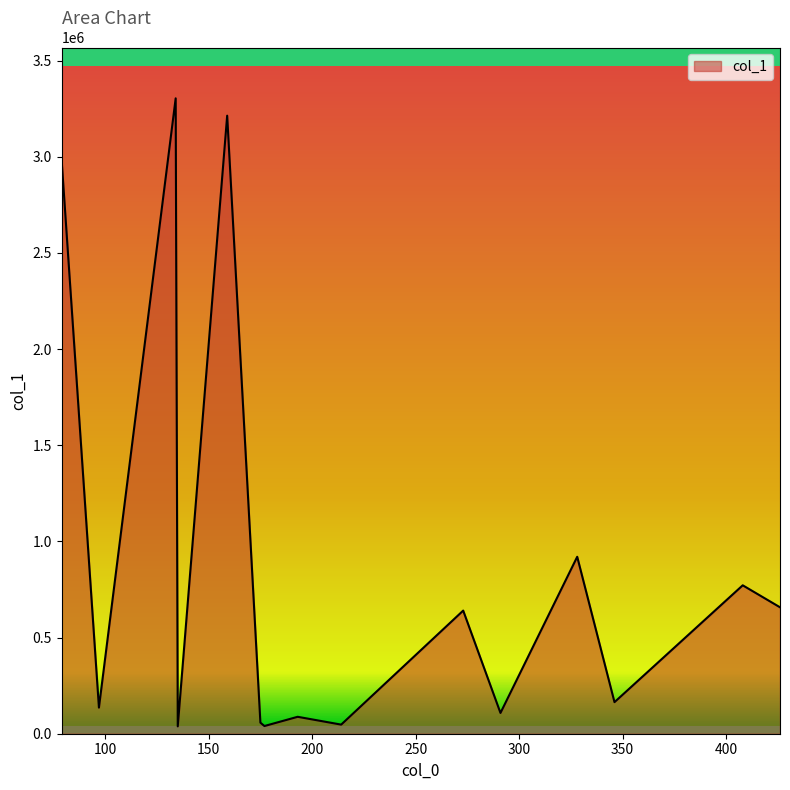

What is the maximum value shown in the chart?

3303559.0